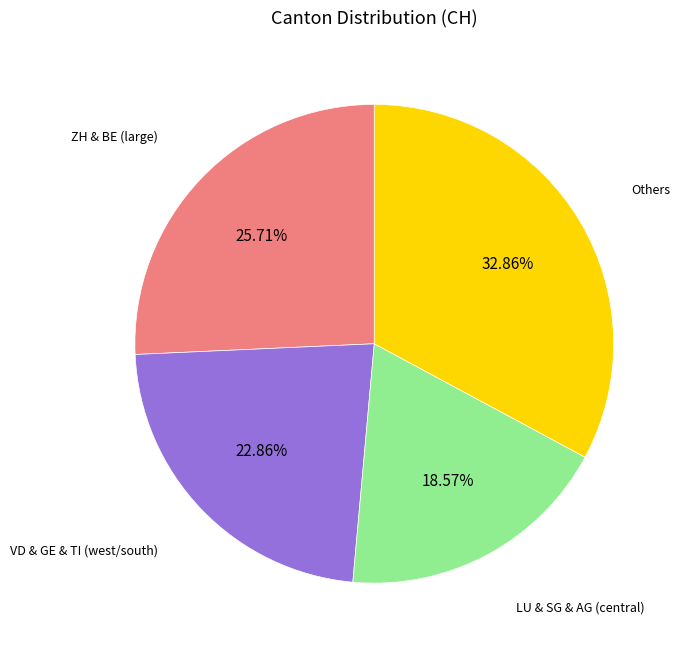

Does any single category account for the majority?

No